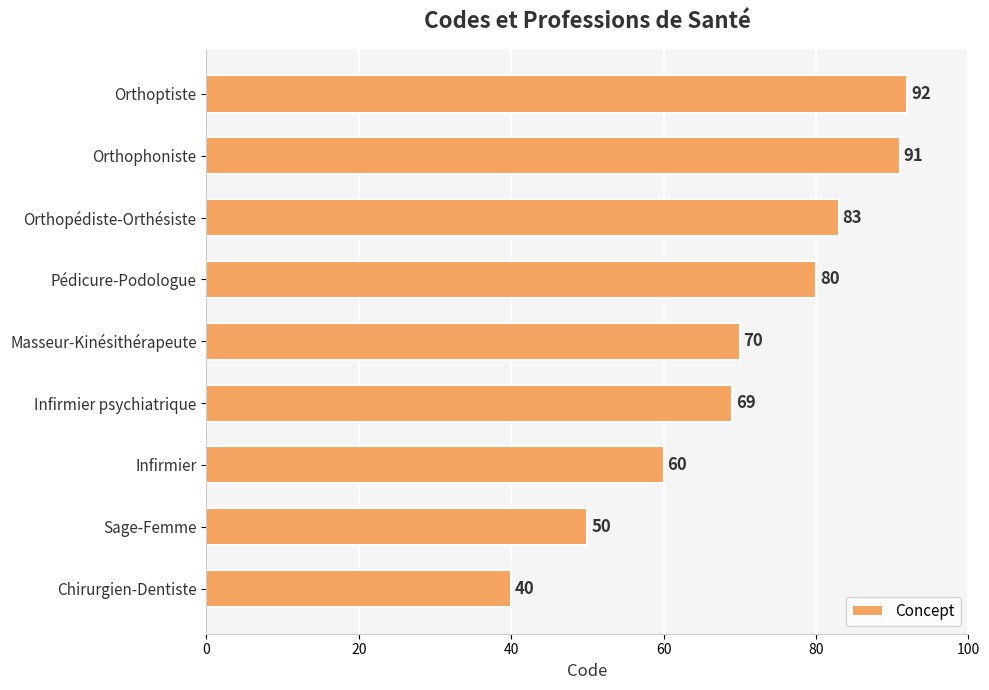

What is the smallest value displayed?

40